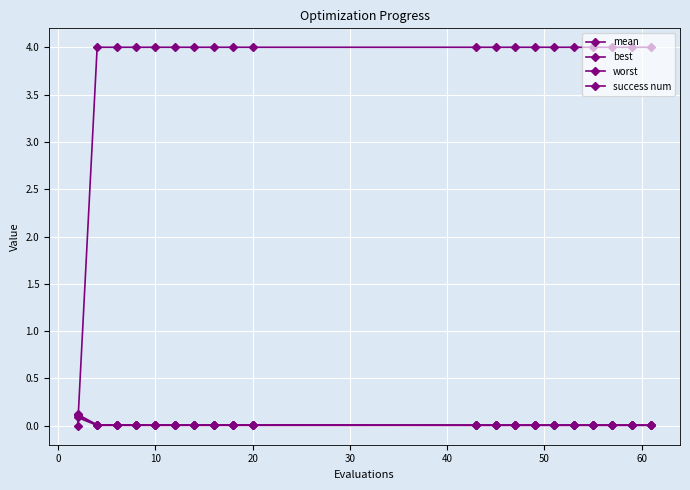

Count the number of data series in this chart.

4